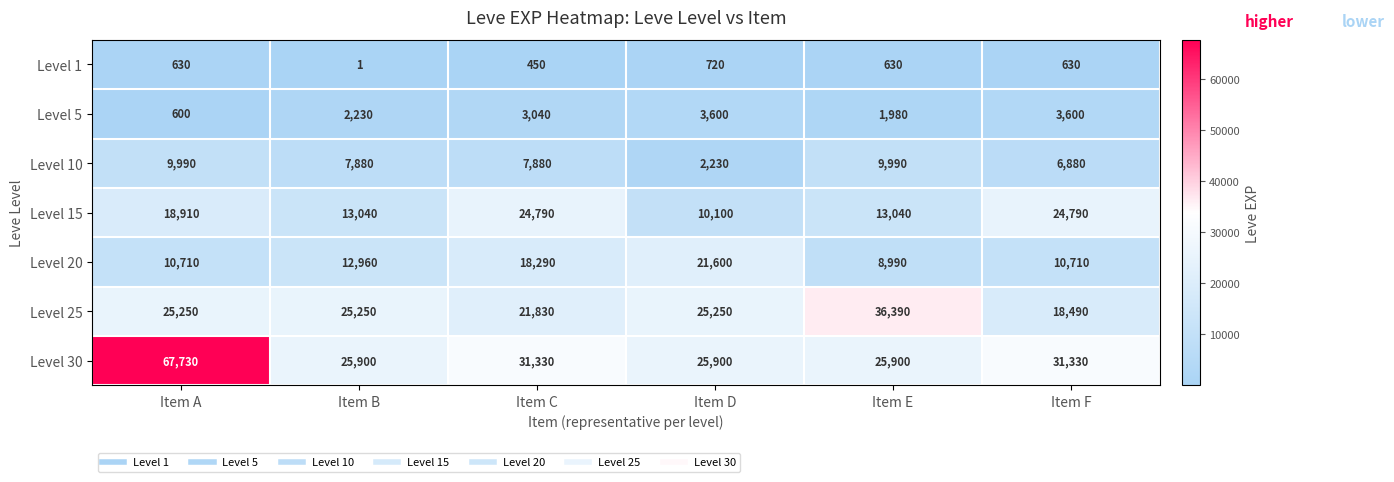

At how many categories does at least one series exceed 37345?

1